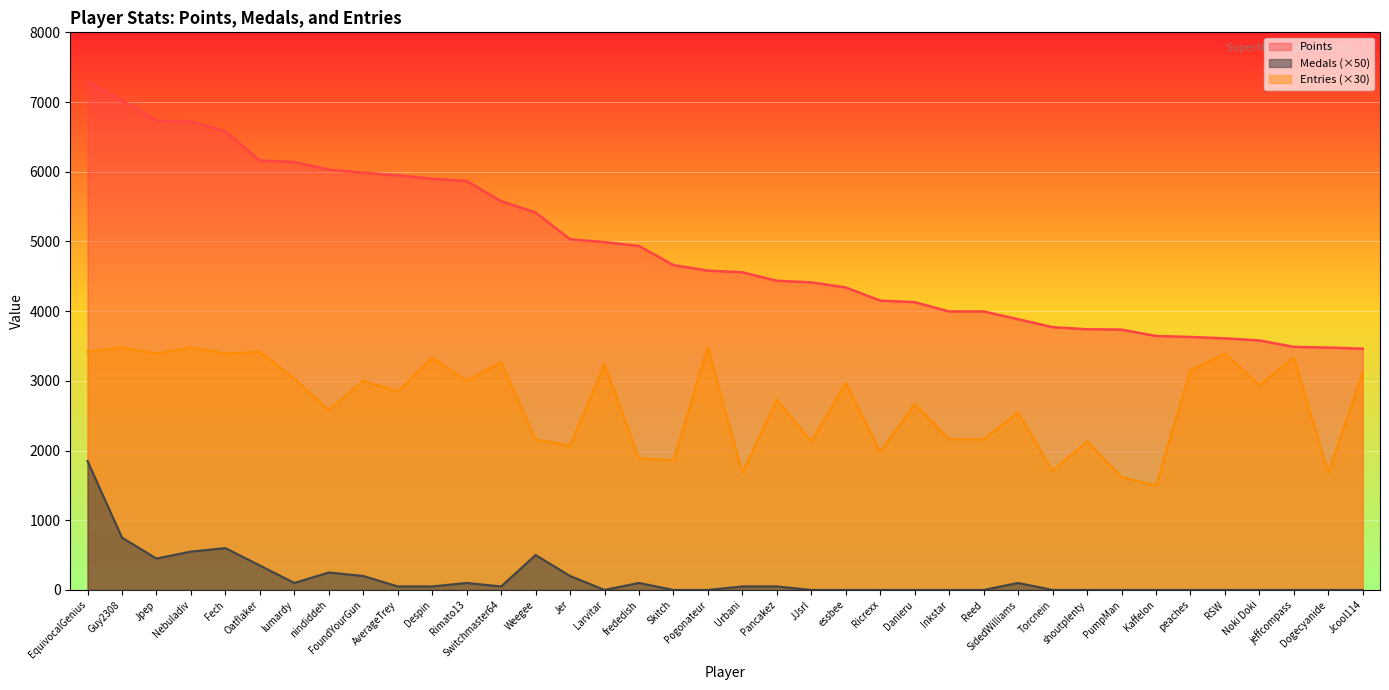

Where does the Points series first go above 4581?

EquivocalGenius